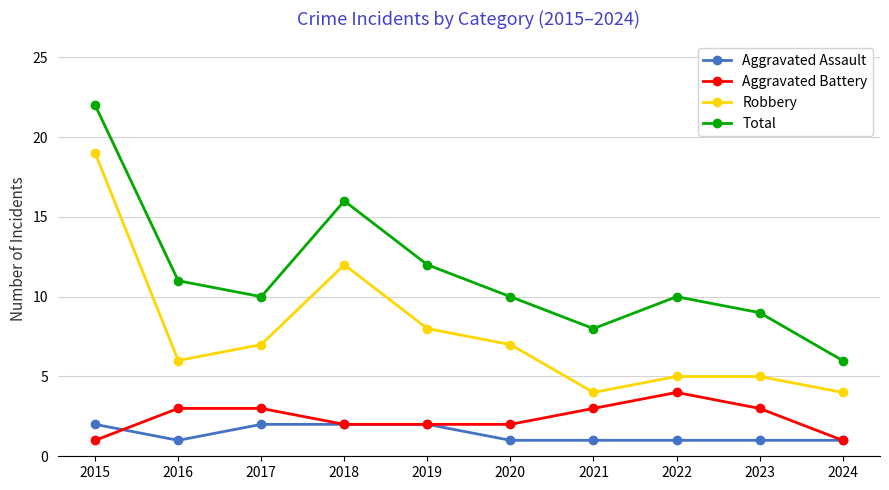

What is the spread (max minus min) of values at 2023?

8